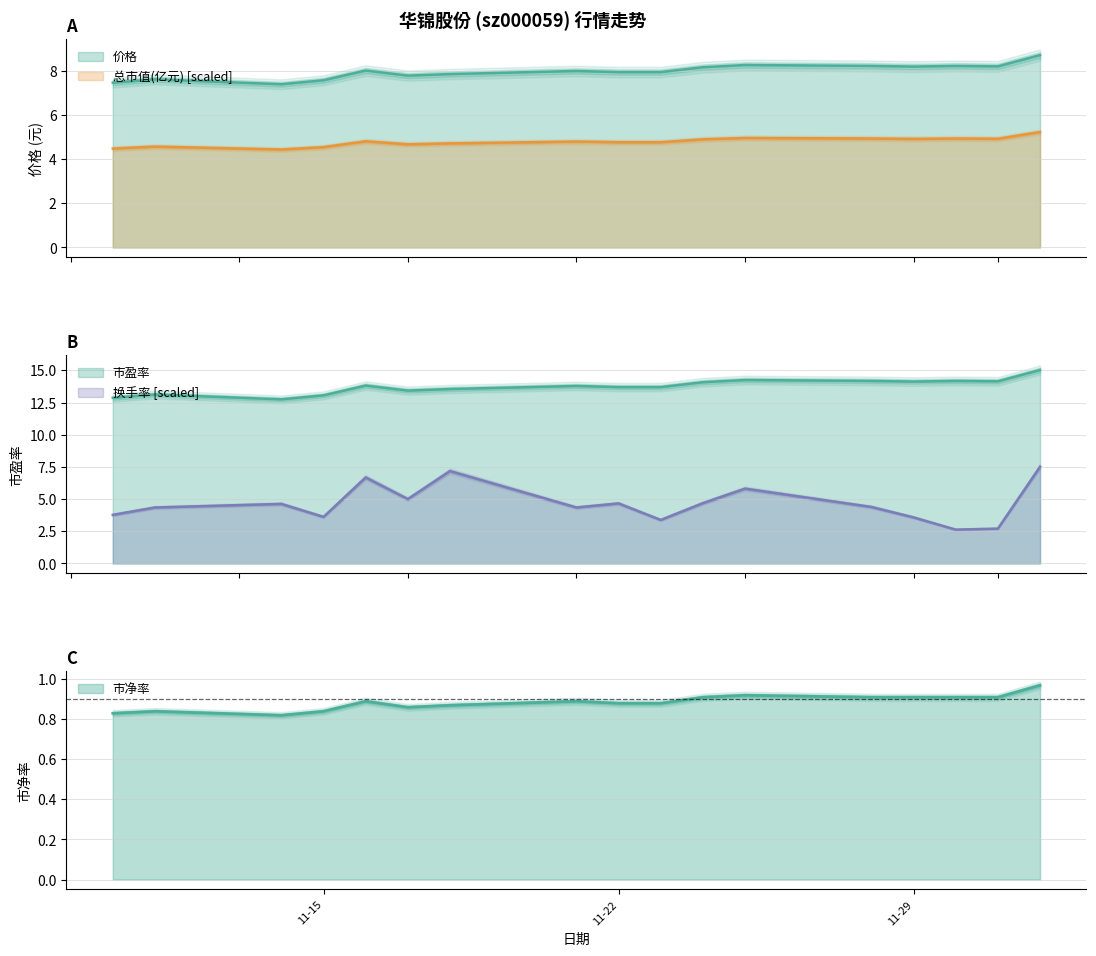

Read the 价格 value at 2022-12-02.

8.7